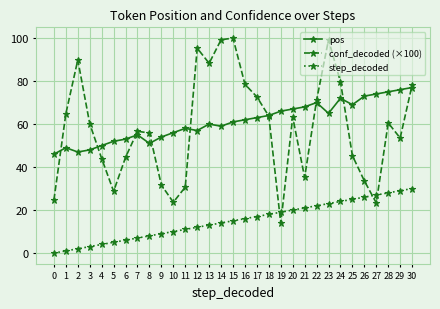

What is the average value of the step_decoded series?

15.0